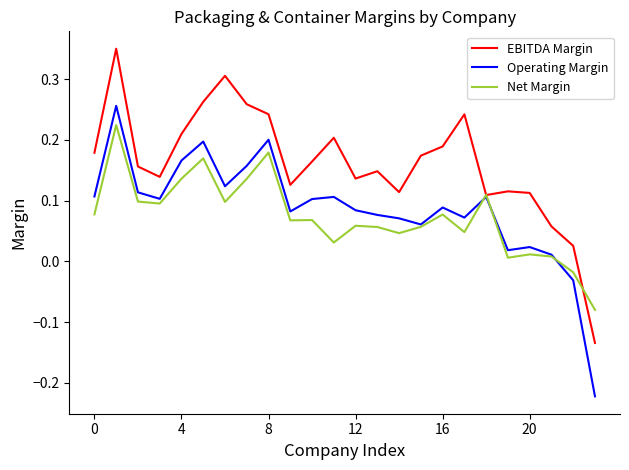

Rank the series by their maximum value, from highest to lowest.

EBITDA Margin, Operating Margin, Net Margin